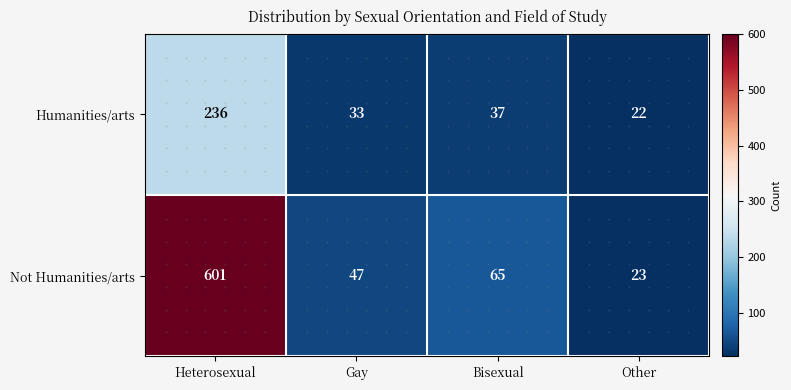

List the labels in order of Humanities/arts value, smallest first.

Other, Gay, Bisexual, Heterosexual